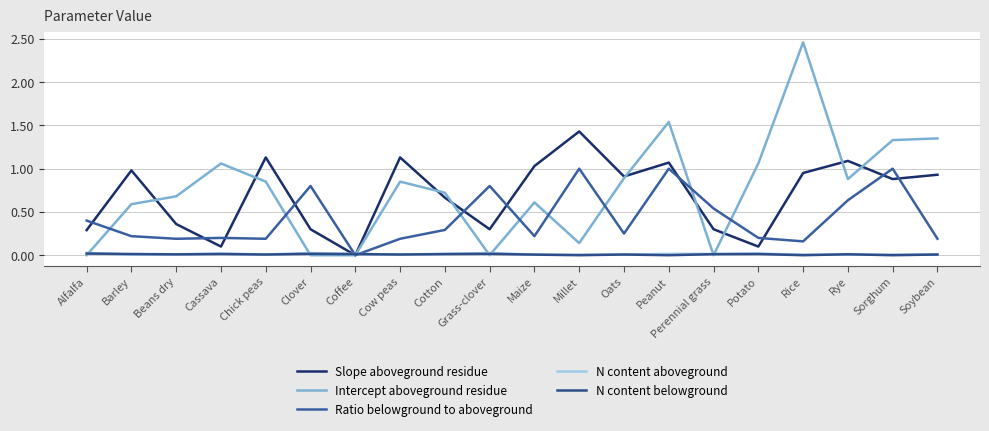

What is the greatest value displayed?

2.5